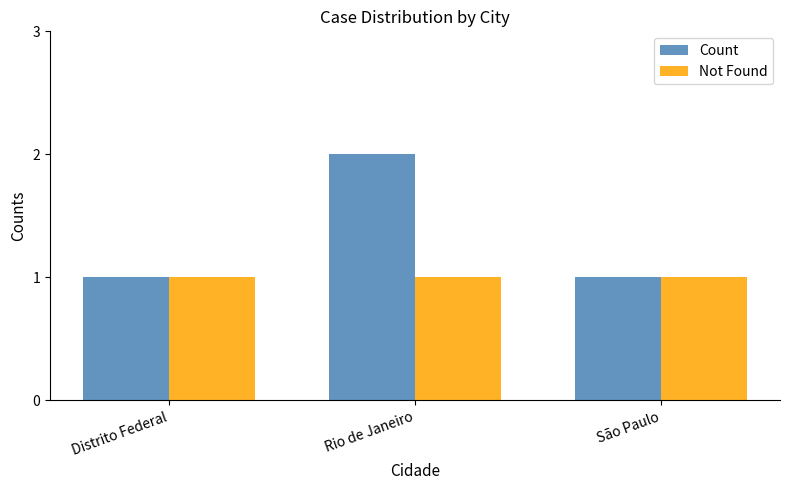

What position from the right is São Paulo?

1